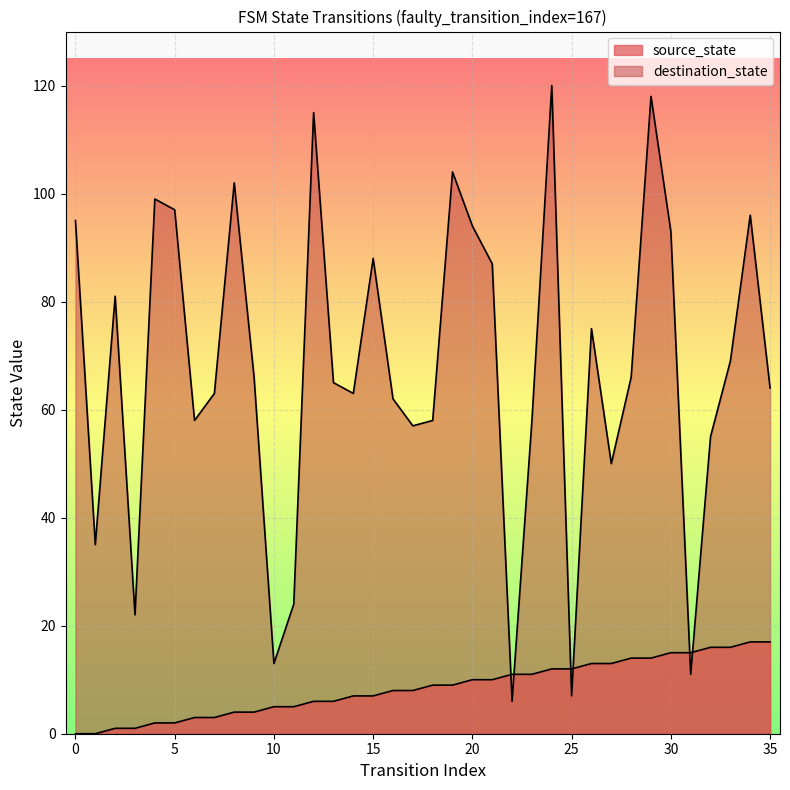

What is the maximum value shown in the chart?

120